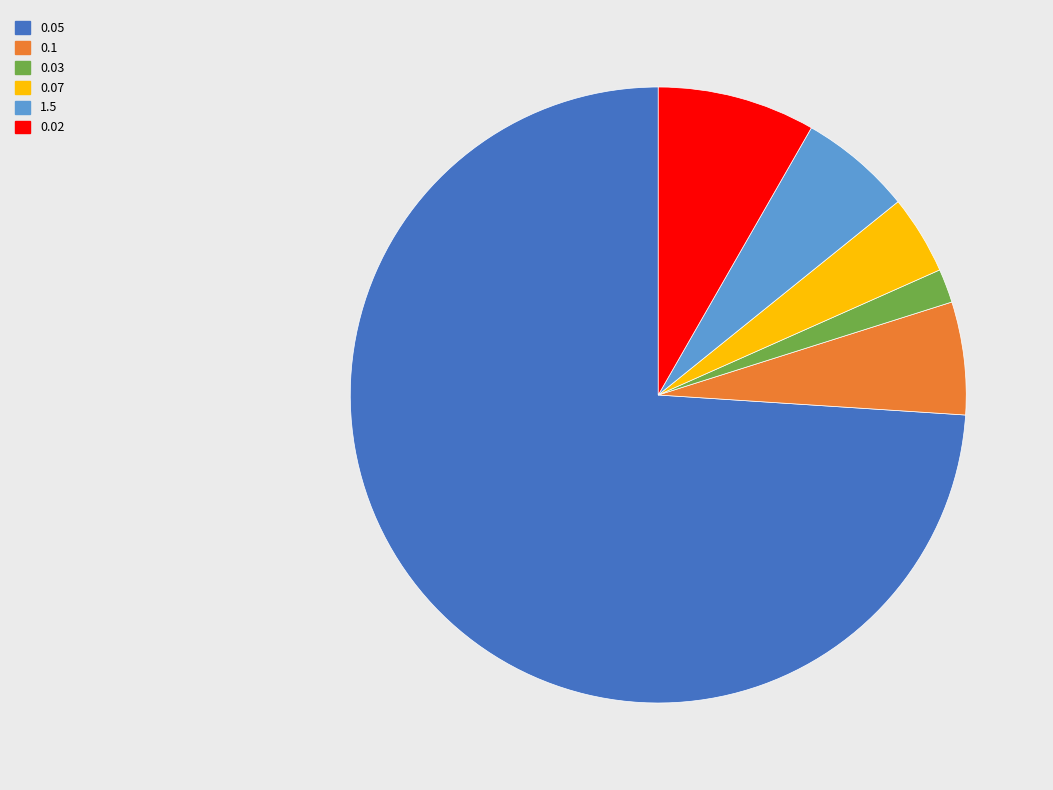

What is the smallest slice in the pie chart?

0.03